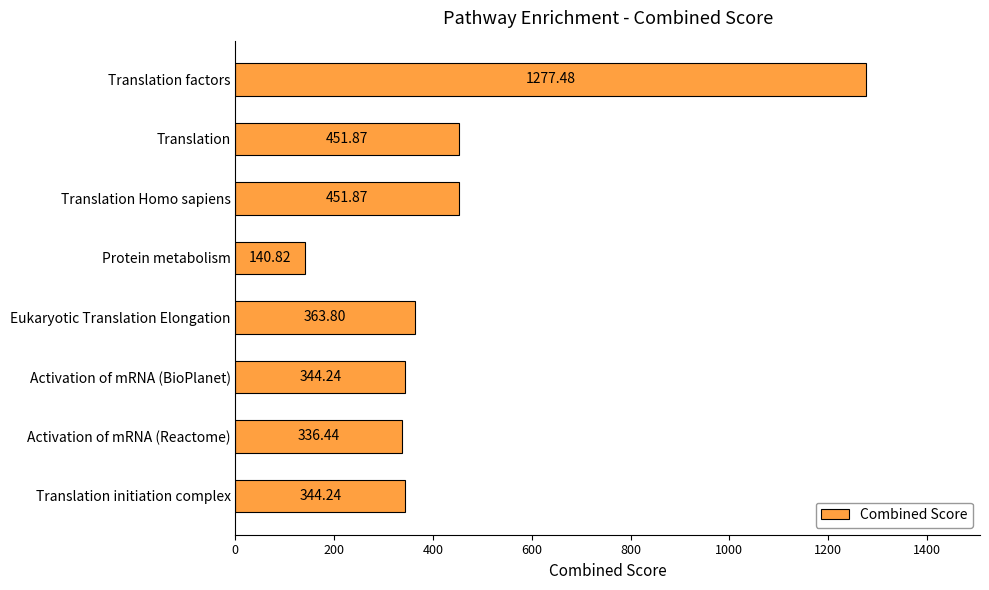

Which label corresponds to the largest value in the chart?

Translation factors